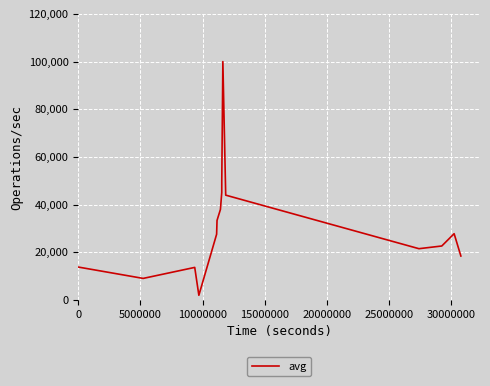

What is the maximum value shown in the chart?

100000